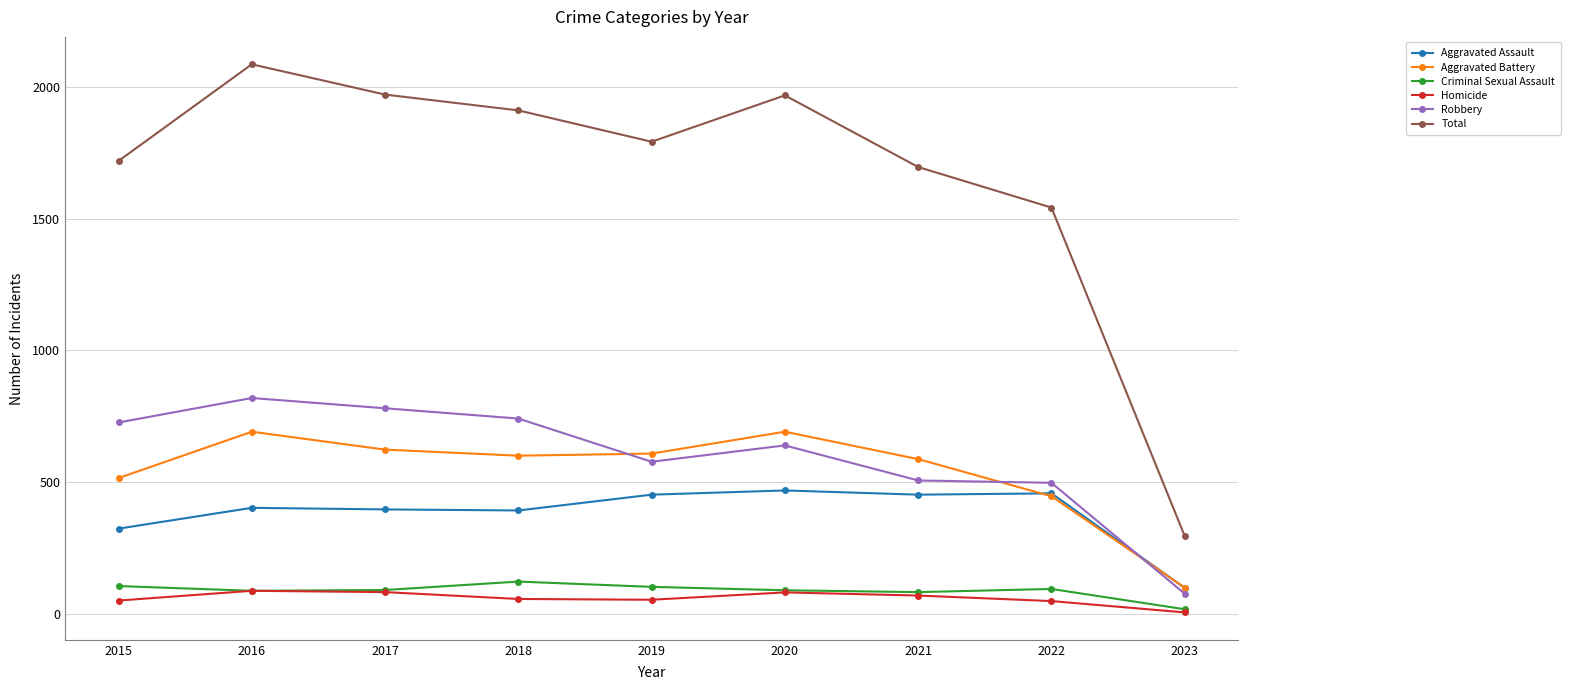

How many values in the Robbery series are below 639?

4